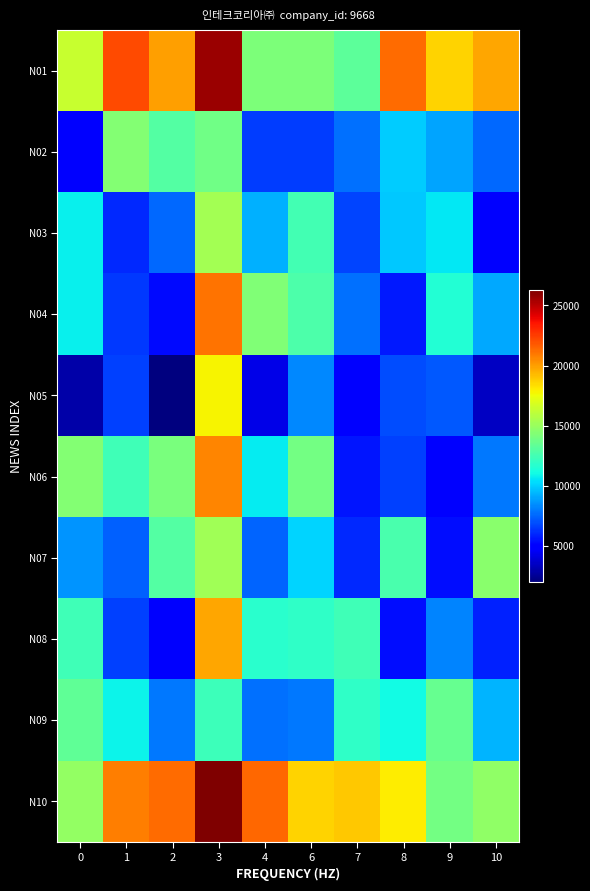

Reading left to right, what are all the values shown in this chart?

N01: 0=16413.4	1=22175.1	2=19987.9	3=25654.6	4=14228.2	6=14227.9	7=13248.8	8=21329.8	9=18679.2	10=19748.7
N02: 0=4873.8	1=14367.1	2=12992.4	3=13791.4	4=6486.2	6=6502.0	7=7710.4	8=9915.6	9=8987.5	10=7580.3
N03: 0=10786.5	1=6062.9	2=7589.4	3=15331.6	4=9228.7	6=12519.8	7=6664.7	8=9810.3	9=10592.1	10=5132.5
N04: 0=10743.4	1=6373.2	2=5318.5	3=21156.9	4=14324.3	6=12752.0	7=7714.1	8=5644.7	9=11510.3	10=9069.5
N05: 0=2888.4	1=6619.8	2=2011.9	3=17761.2	4=4255.8	6=8293.2	7=4785.1	8=6868.7	9=7135.1	10=3516.5
N06: 0=14363.8	1=12419.3	2=14063.0	3=20616.3	4=10647.0	6=13886.7	7=5552.9	8=6627.8	9=5120.3	10=7921.3
N07: 0=8554.8	1=7381.5	2=12955.4	3=15235.5	4=7477.3	6=10095.0	7=6077.2	8=12690.0	9=5413.5	10=14536.9
N08: 0=12390.4	1=6655.2	2=4723.2	3=19822.6	4=11736.6	6=11958.1	7=12380.7	8=5408.4	9=8252.7	10=5826.7
N09: 0=13299.0	1=10901.0	2=7977.0	3=12303.6	4=7777.8	6=7919.8	7=11964.1	8=11043.6	9=13540.1	10=9390.1
N10: 0=14863.9	1=20800.4	2=21275.9	3=26280.8	4=21377.7	6=18606.0	7=18895.3	8=17943.4	9=13922.2	10=14746.9